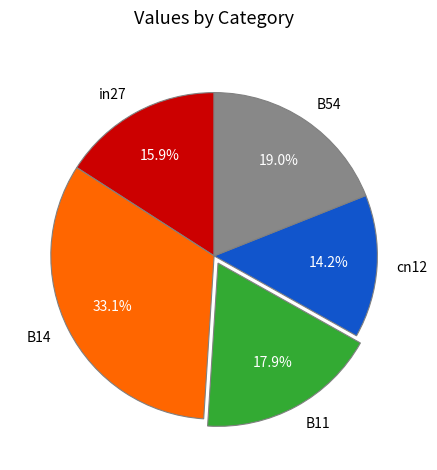

How many segments does this pie chart have?

5